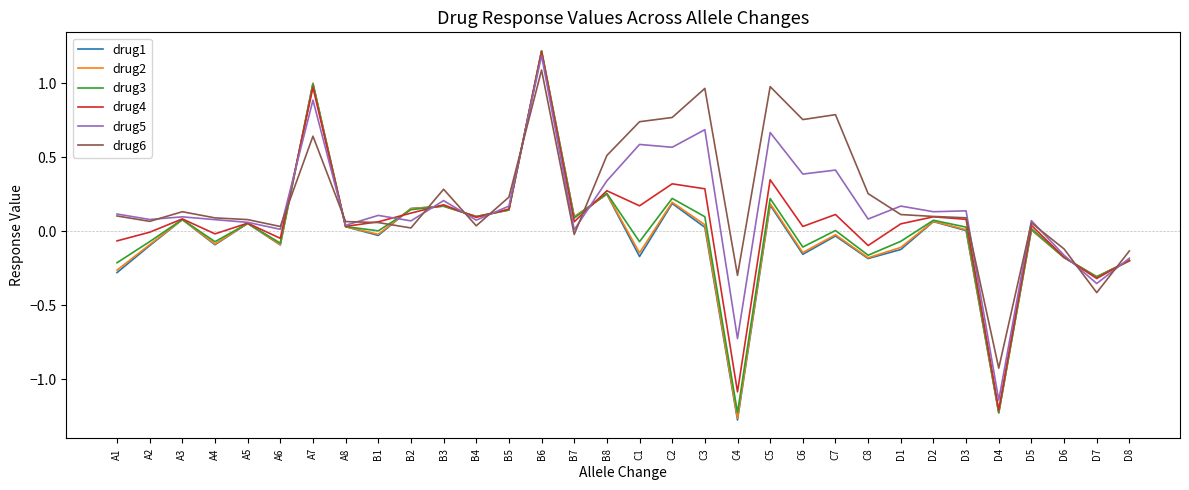

At which category does drug6 reach its first local valley?

A2